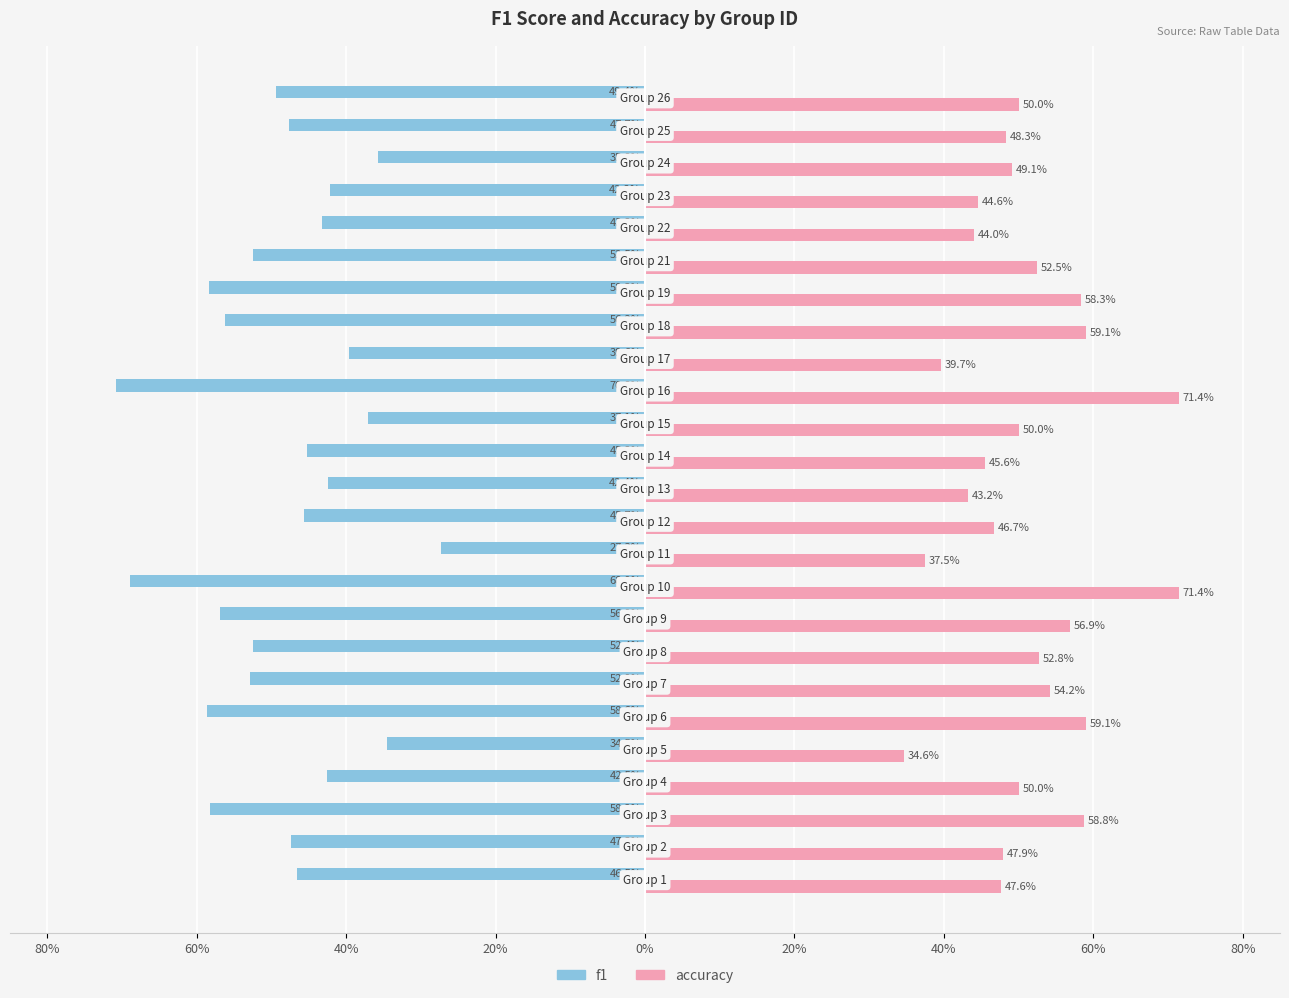

How many accuracy values are between 0 and 1?

25